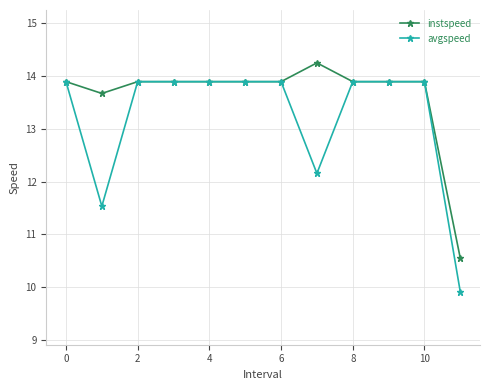

What is the smallest value displayed?

9.9